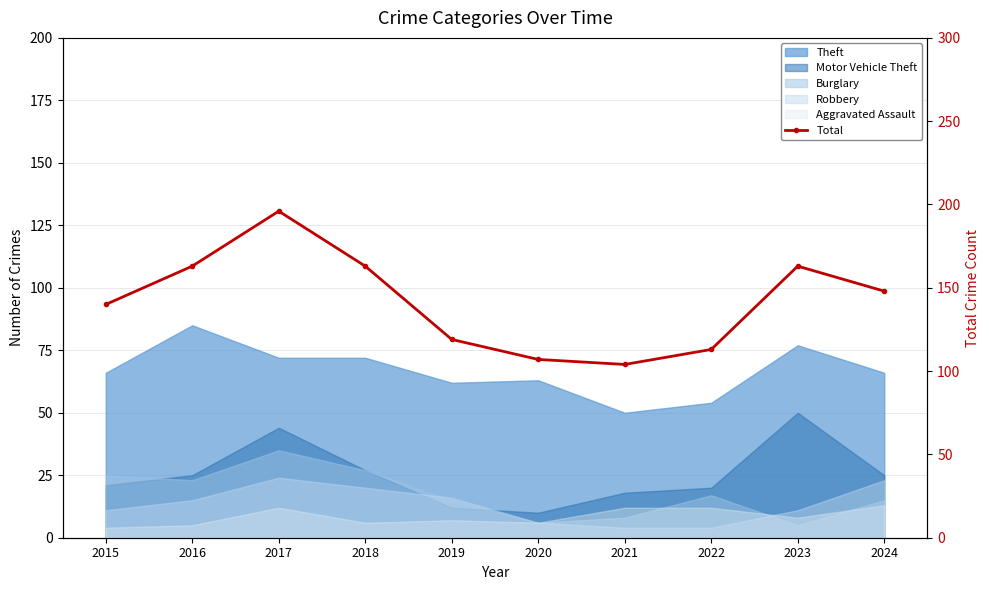

What is the average value?

142